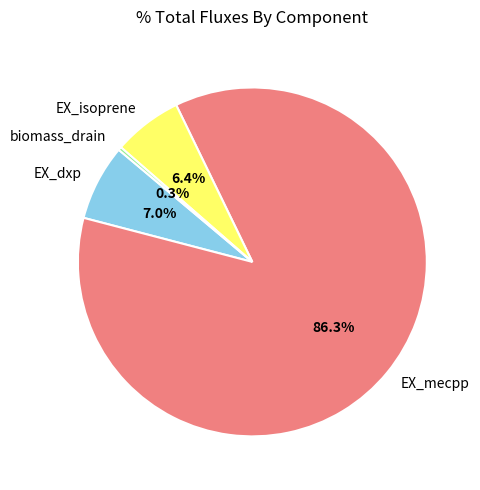

How many segments does this pie chart have?

4